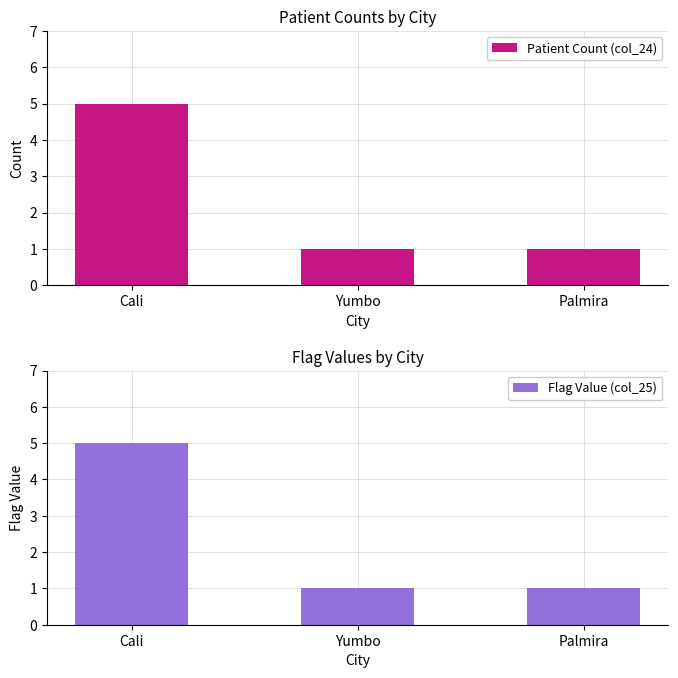

At how many categories does at least one series exceed 1?

1